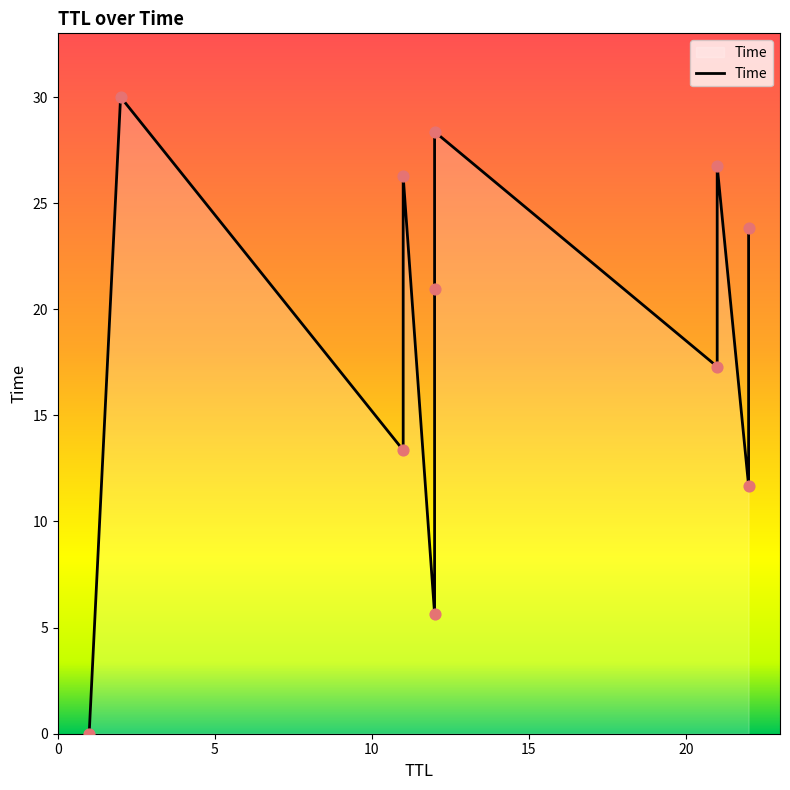

Between 0 and 5, which is larger?

5